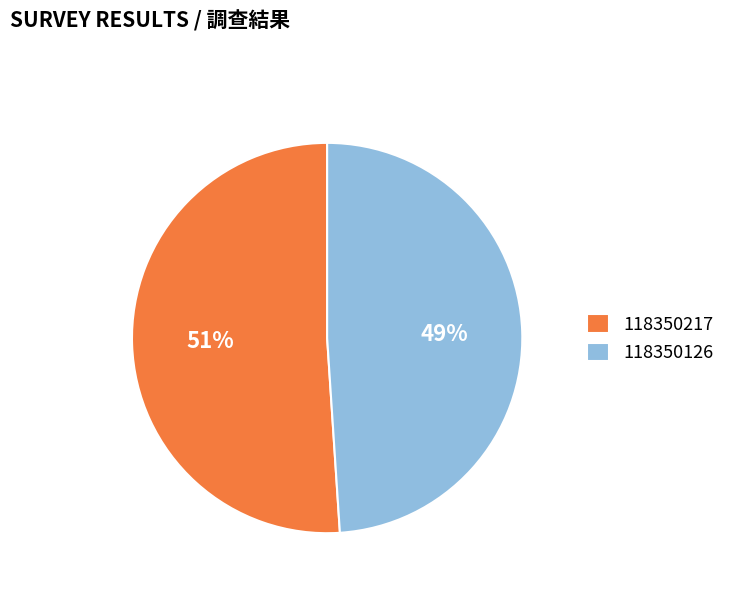

Which slice represents more than half of the pie?

118350217